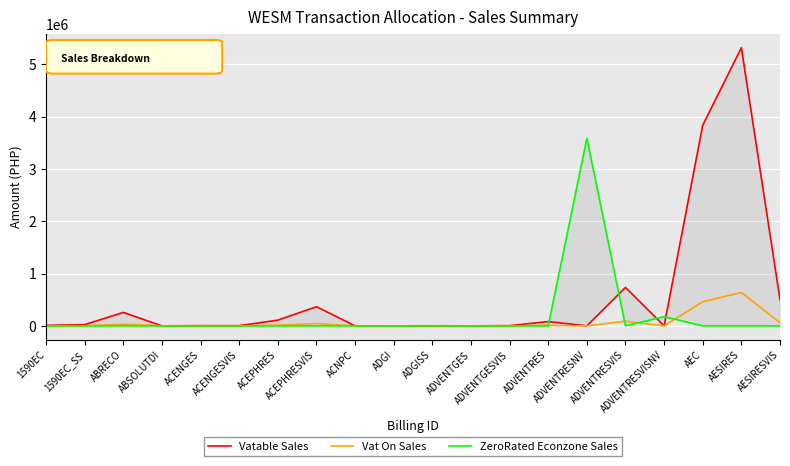

Reading left to right, list all the values displayed in this chart.

Vatable Sales: 8984.4	23562.9	257013.1	2.5	4602.0	3968.6	109272.8	365963.9	0.0	0.0	0.0	269.7	3824.3	82150.4	0.0	734069.3	0.0	3834270.2	5314175.8	501697.7
Vat On Sales: 1078.1	2827.5	30841.6	0.3	552.2	476.2	13112.7	43915.7	0.0	0.0	0.0	32.4	458.9	9858.0	0.0	88088.3	0.0	460112.4	637701.1	60203.7
ZeroRated Econzone Sales: 0.0	0.0	0.0	0.0	0.0	0.0	0.0	0.0	4.6	51.5	1998.4	0.0	0.0	0.0	3582495.8	0.0	175851.4	0.0	0.0	0.0